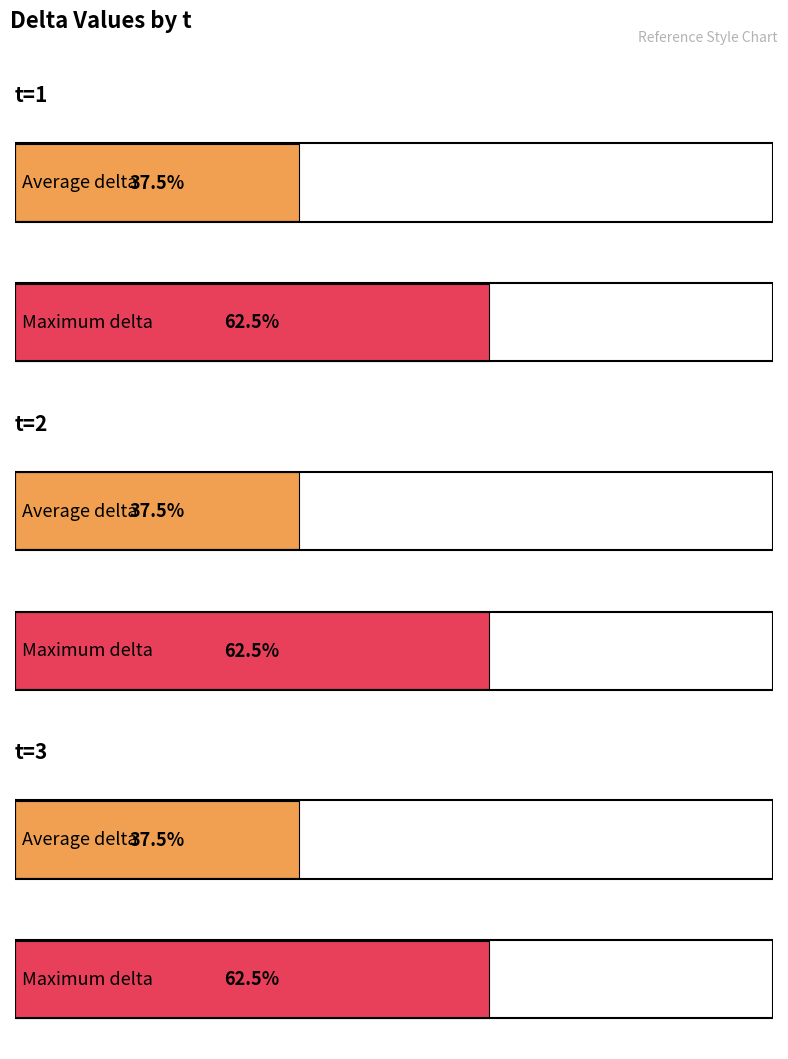

Between t=3 and t=1, which is larger?

t=3